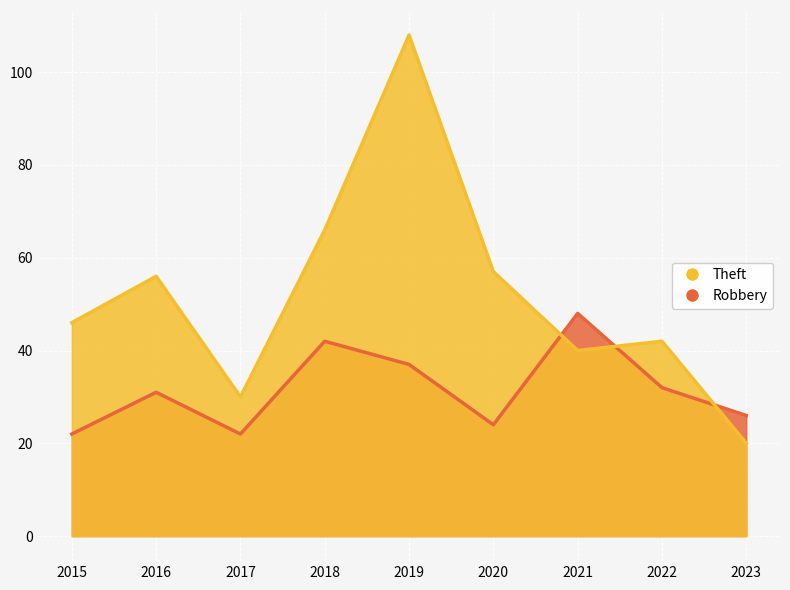

Rank the series at 2018 from lowest to highest value.

Robbery, Theft